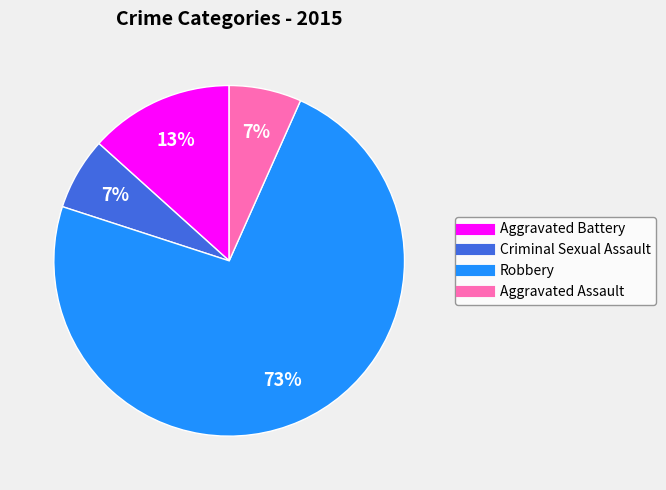

To the nearest percent, what is the combined percentage of Aggravated Battery and Criminal Sexual Assault?

20%